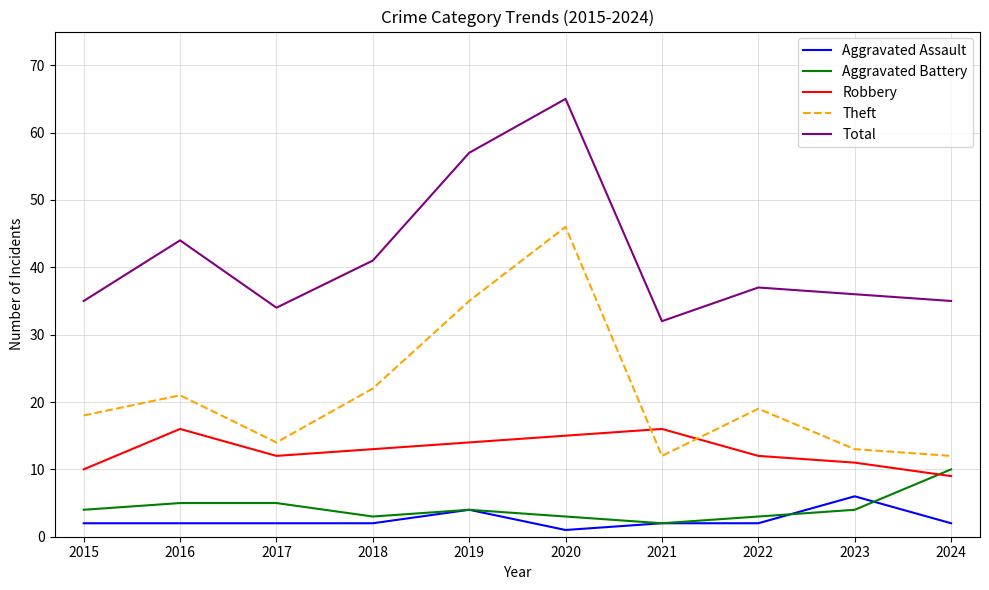

At which label does Aggravated Battery reach its peak?

2024